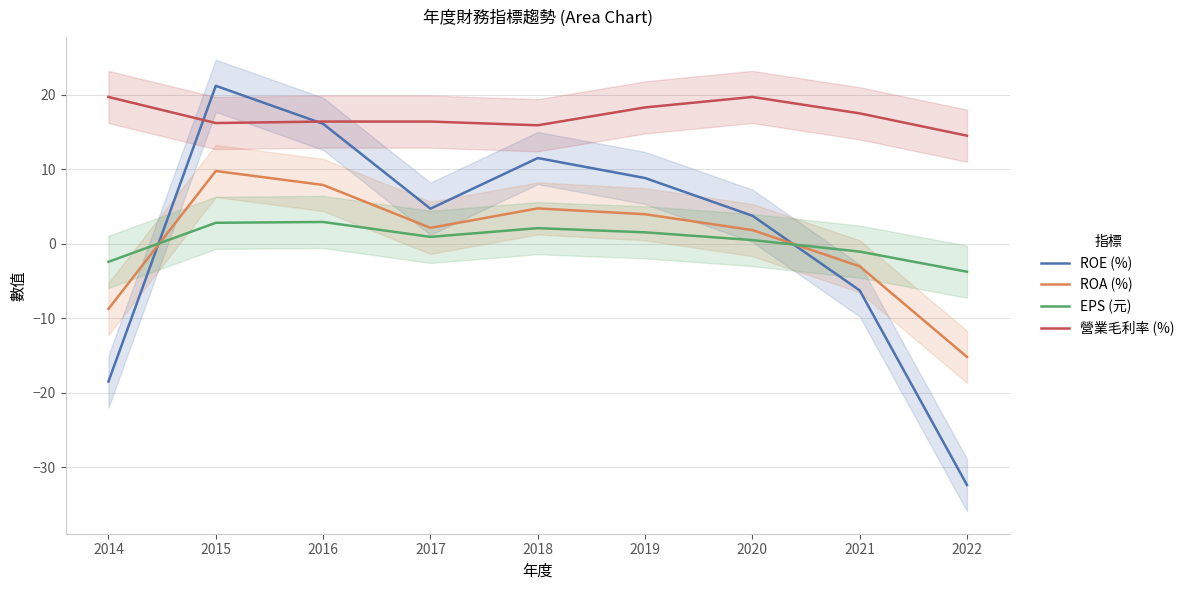

At which label is 營業毛利率 (%) closest to 17?

2021